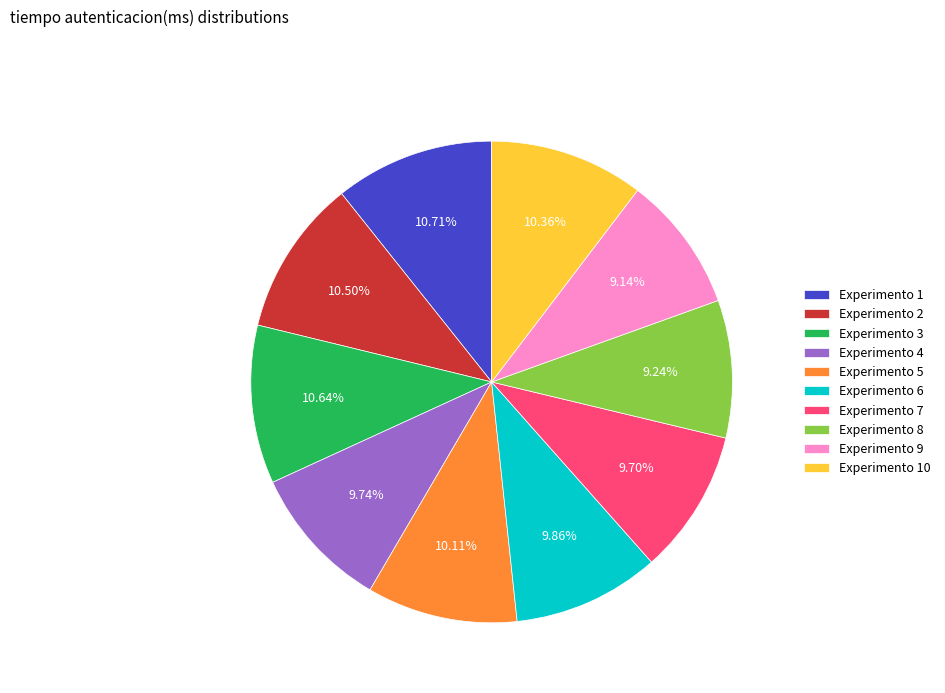

Is the sum of Experimento 3 and Experimento 2 greater than half?

No